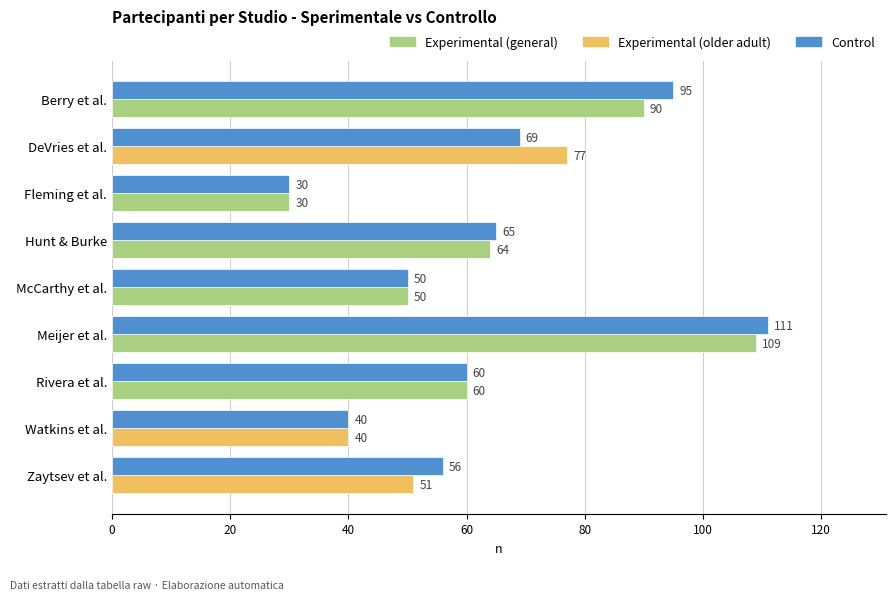

At which category is the sum across all series the highest?

Meijer et al.